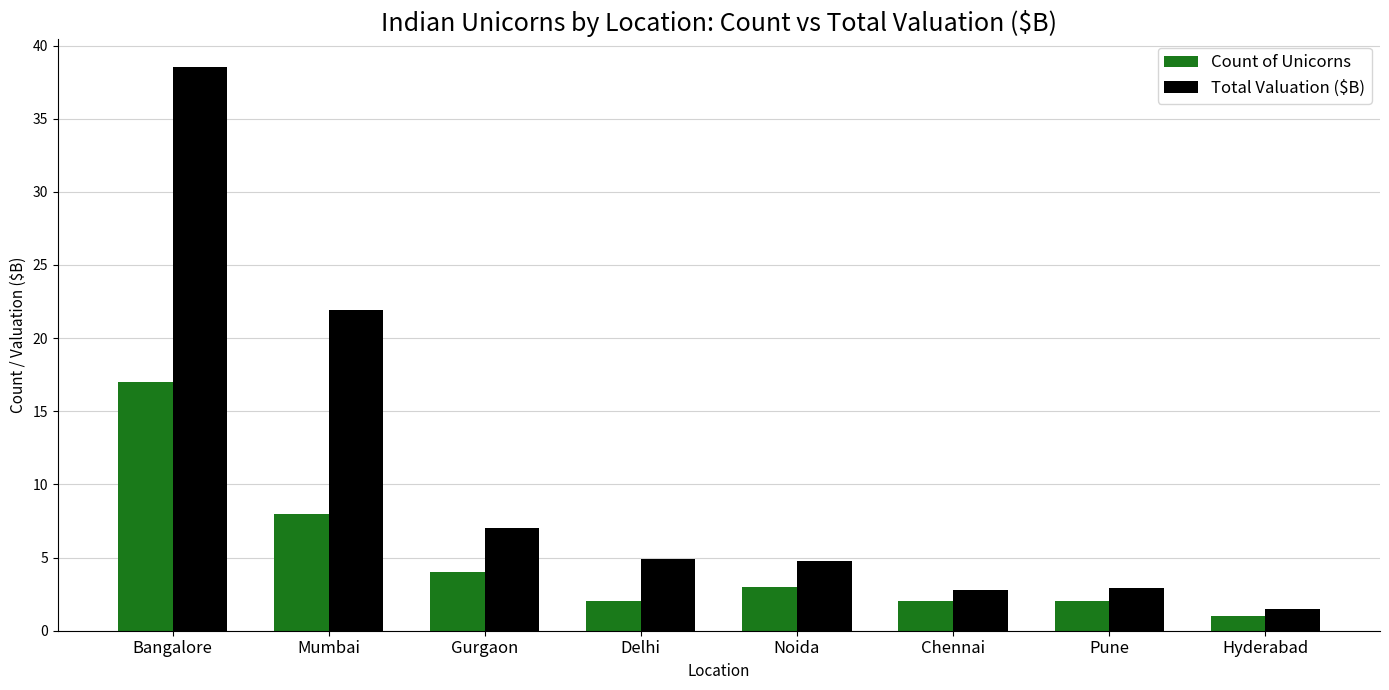

Which series changed the most between Bangalore and Delhi?

Total Valuation ($B)